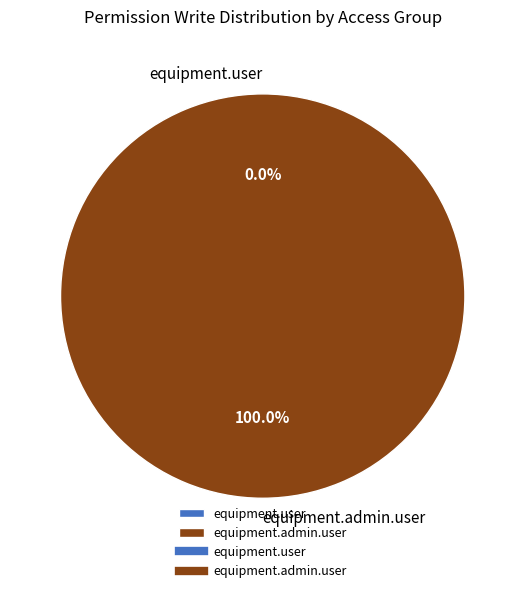

Rank the categories by value from highest to lowest.

equipment.admin.user, equipment.user